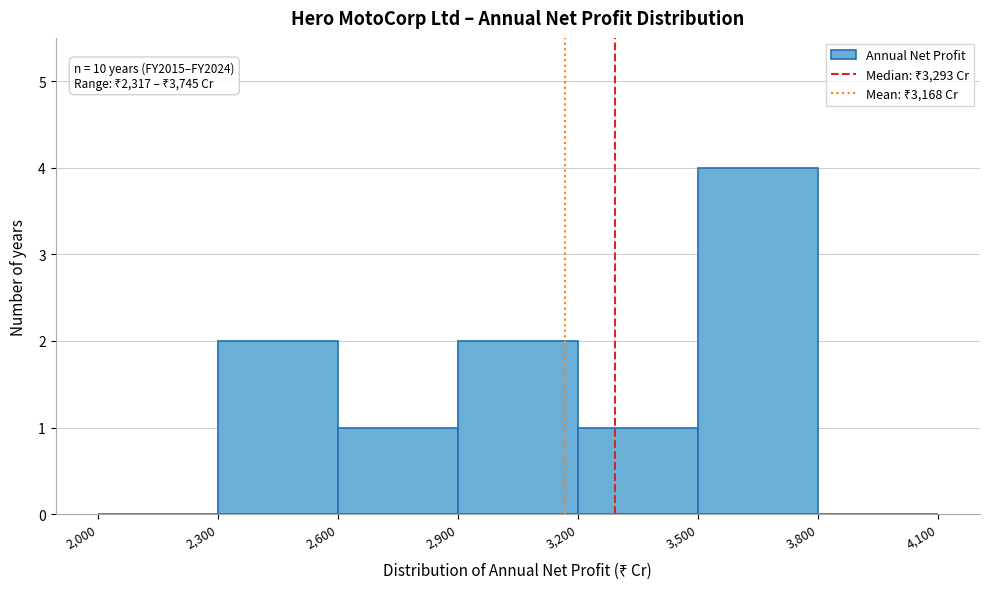

Which range on the x-axis has the tallest bar?

3,500 to 3,800